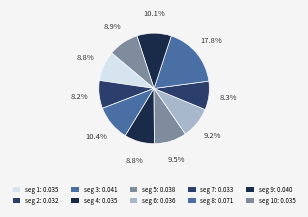

Count the number of slices in the pie.

10